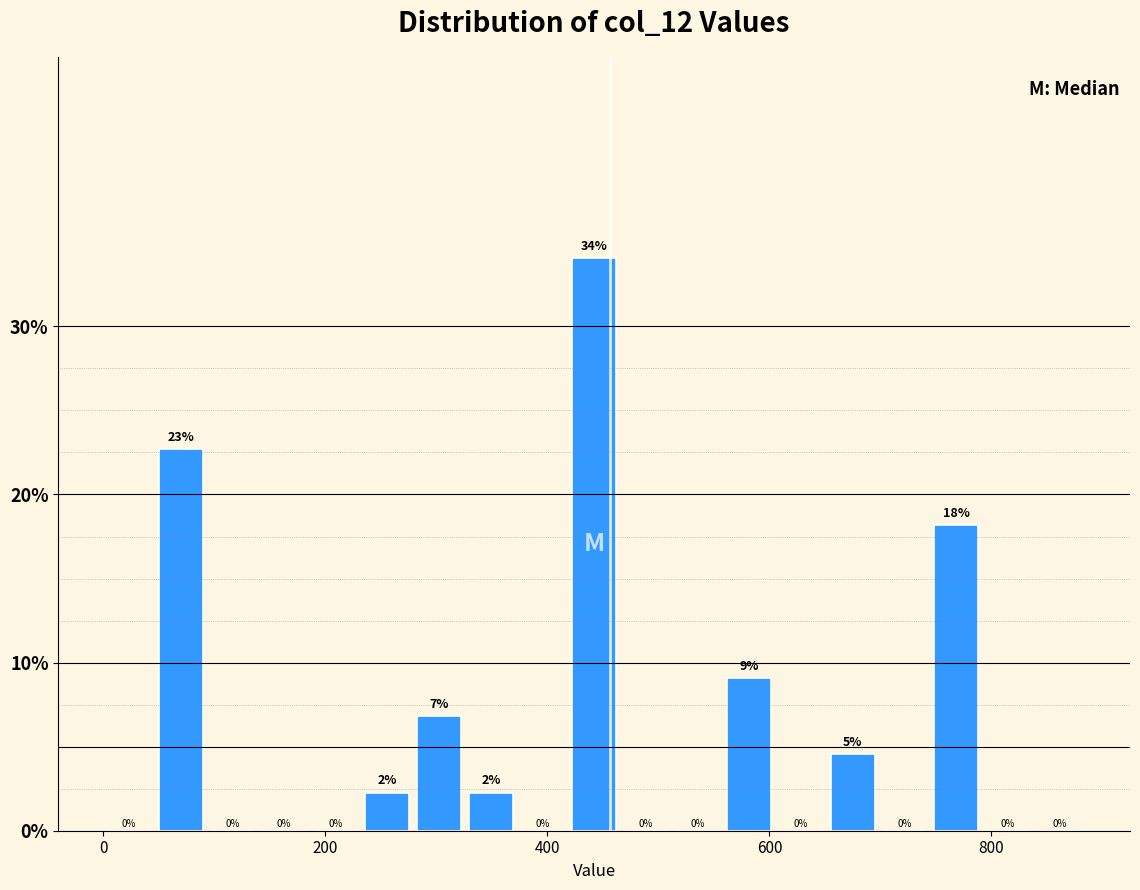

Around what value on the x-axis is the tallest bar? Give the approximate position of its centre, as read against the axis.

440